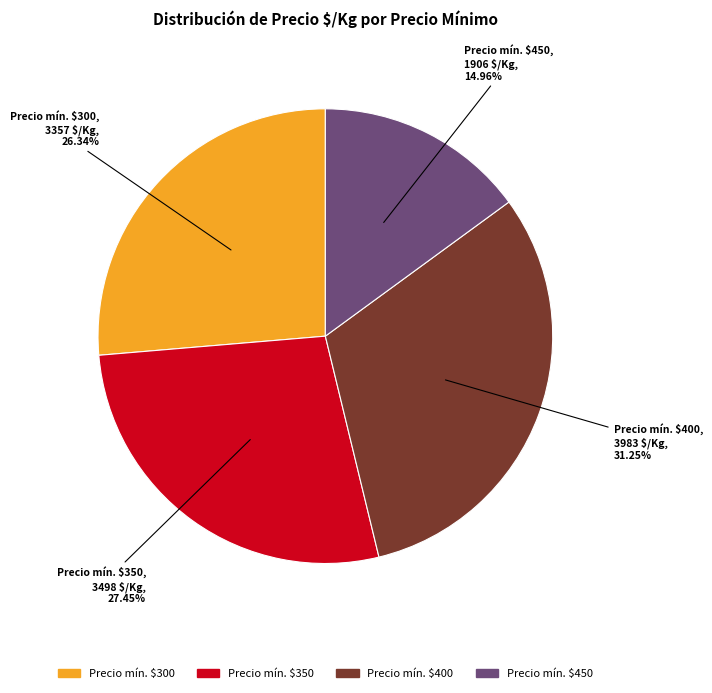

Is there a majority slice in this chart?

No